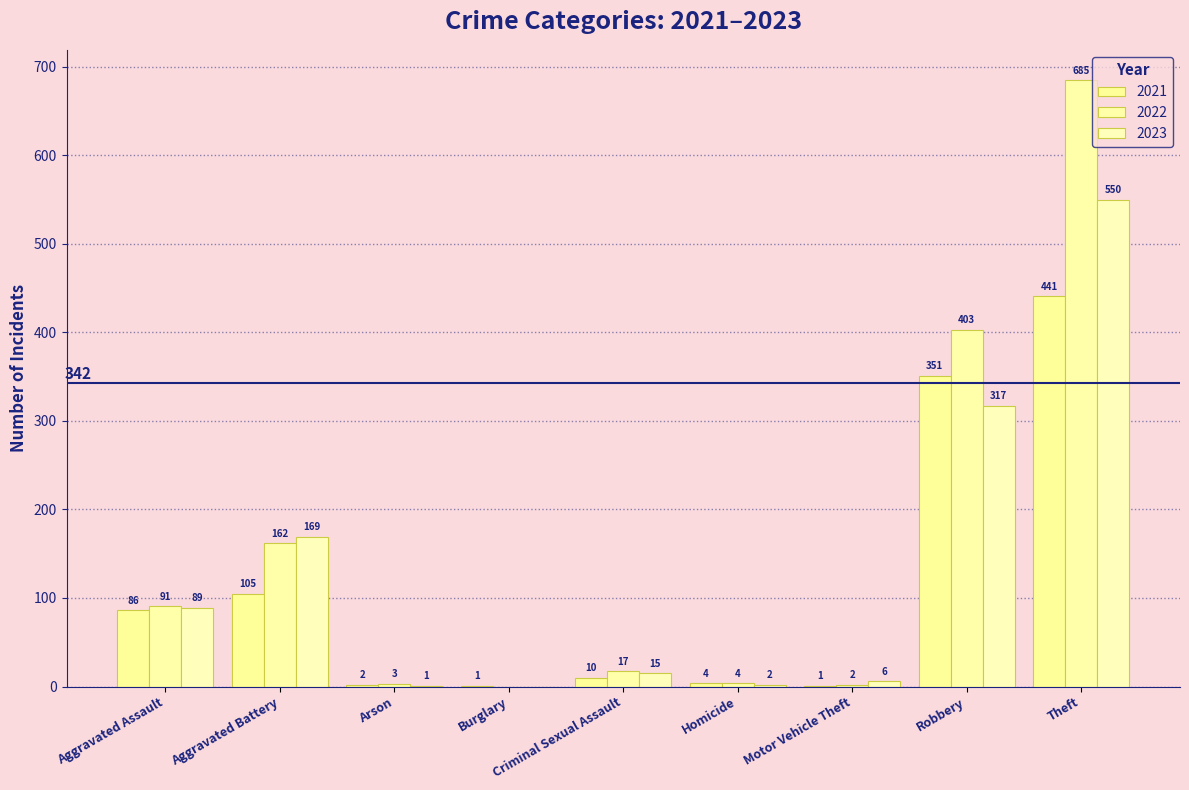

Count the number of data series in this chart.

3